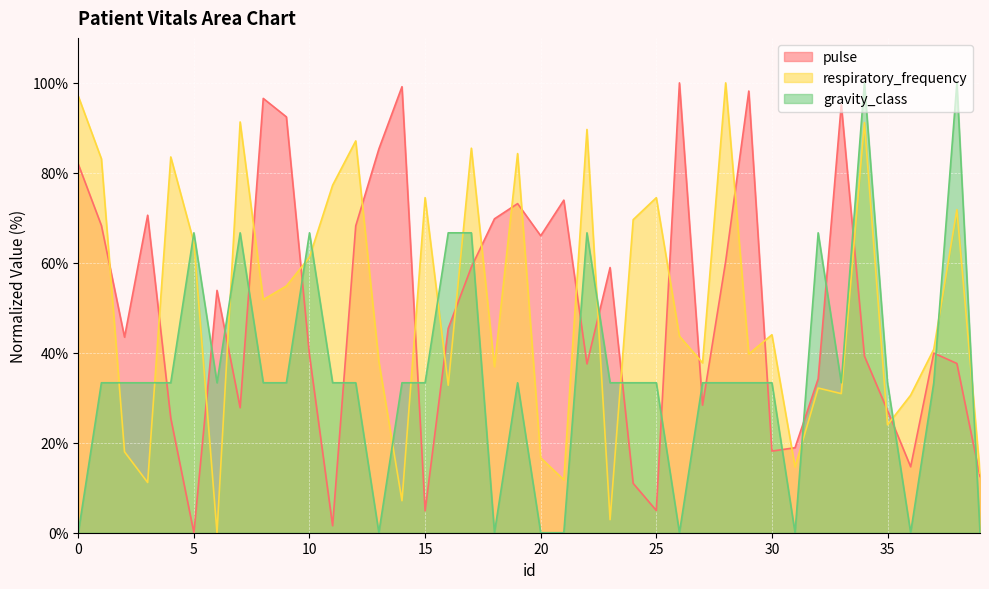

Reading left to right, what are all the values shown in this chart?

pulse: 81.9	68.3	43.5	70.6	25.5	0.0	53.9	27.8	96.5	92.4	39.5	1.6	68.2	85.3	99.1	4.9	45.4	59.0	69.8	73.2	66.0	73.9	37.5	59.0	11.0	4.9	100.0	28.4	60.3	98.2	18.1	18.9	34.2	95.2	39.3	27.2	14.7	39.9	37.6	12.5
respiratory_frequency: 97.0	83.1	18.0	11.2	83.5	64.5	0.0	91.3	51.8	54.8	61.3	77.2	87.1	38.1	7.1	74.5	32.8	85.5	36.9	84.3	16.6	11.8	89.6	2.9	69.6	74.5	43.7	37.7	100.0	39.7	44.0	14.6	32.2	30.9	91.2	24.0	30.6	40.8	71.8	13.2
gravity_class: 0.0	33.3	33.3	33.3	33.3	66.7	33.3	66.7	33.3	33.3	66.7	33.3	33.3	0.0	33.3	33.3	66.7	66.7	0.0	33.3	0.0	0.0	66.7	33.3	33.3	33.3	0.0	33.3	33.3	33.3	33.3	0.0	66.7	33.3	100.0	33.3	0.0	33.3	100.0	0.0